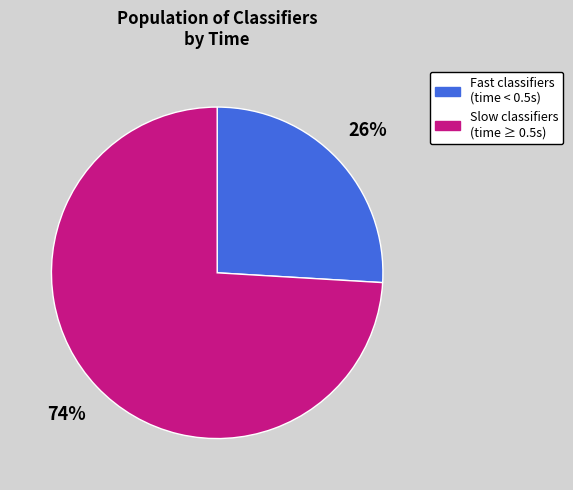

Does any single category account for the majority?

Yes